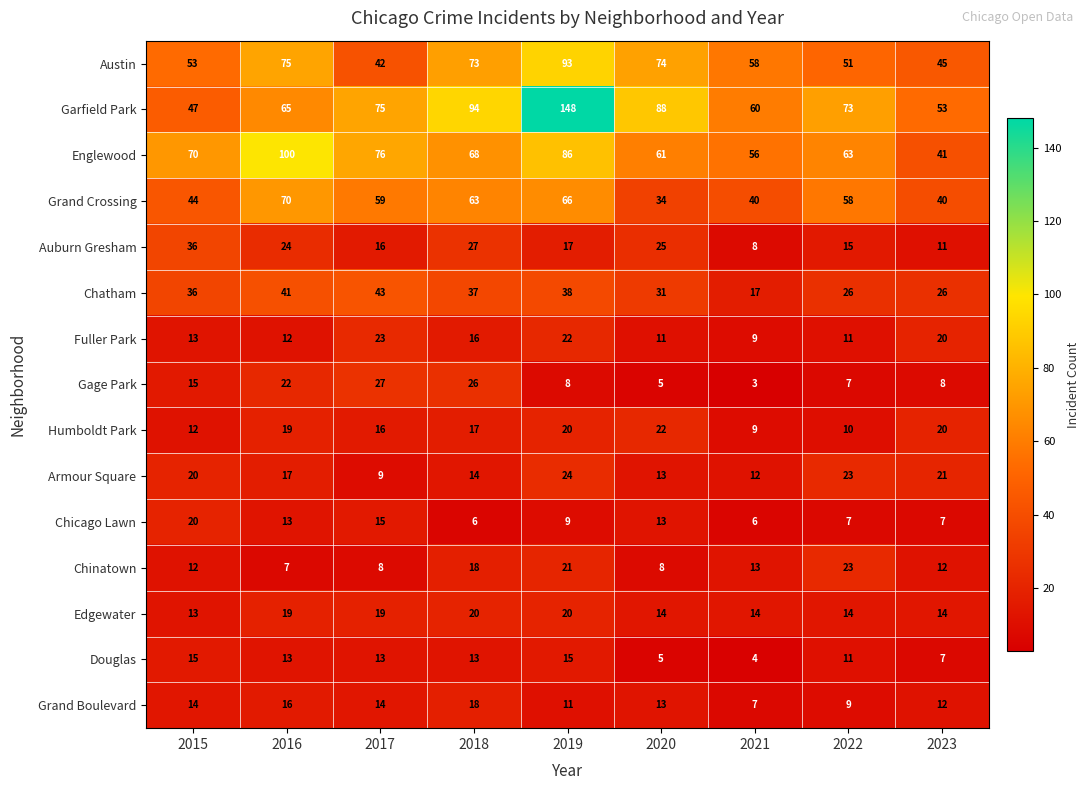

At how many categories does at least one series exceed 35?

9